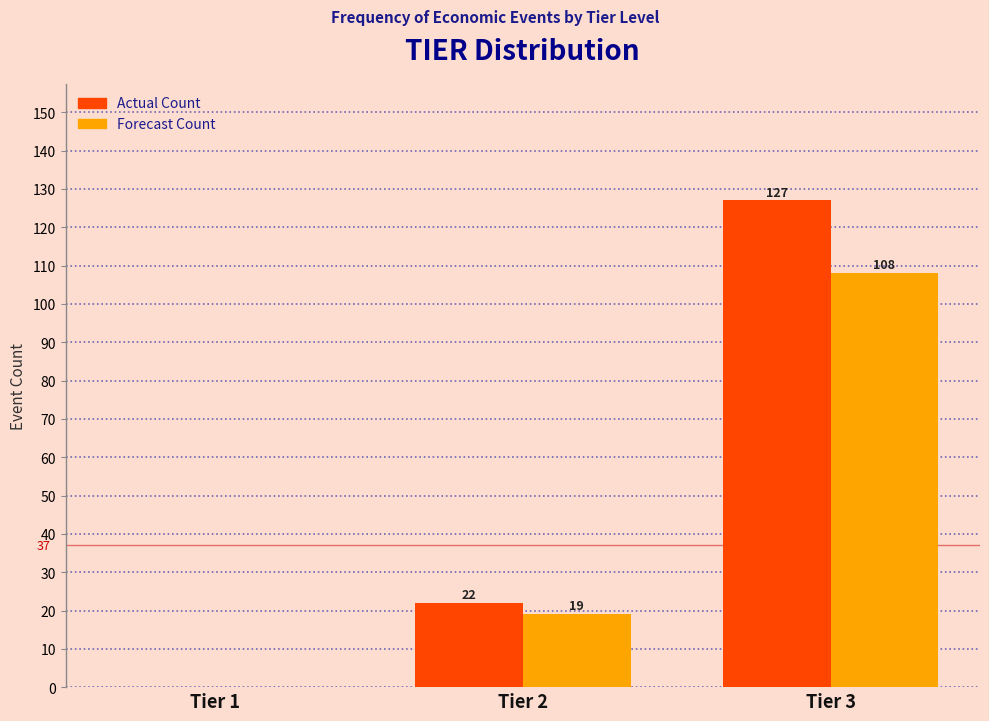

Reading left to right, list all the values displayed in this chart.

Actual Count: Tier 1=0	Tier 2=22	Tier 3=127
Forecast Count: Tier 1=0	Tier 2=19	Tier 3=108